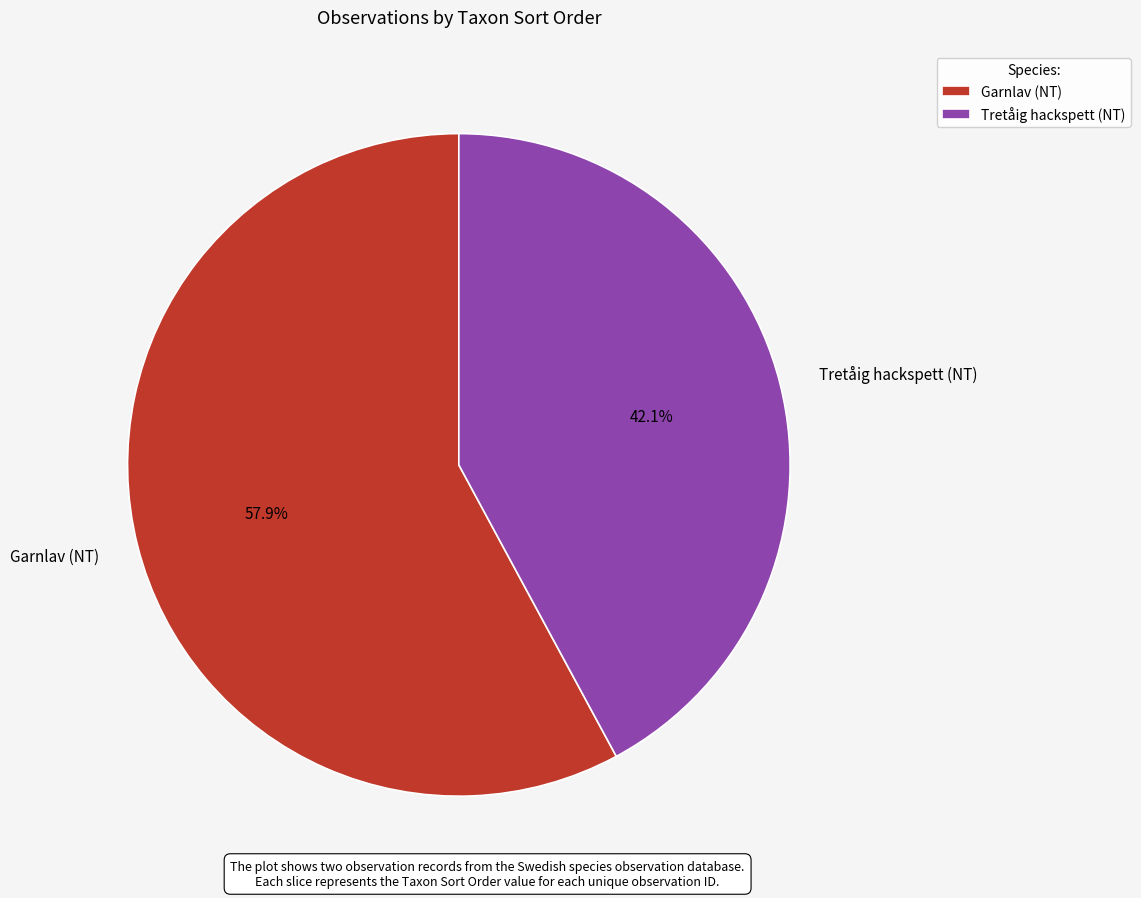

How many segments does this pie chart have?

2